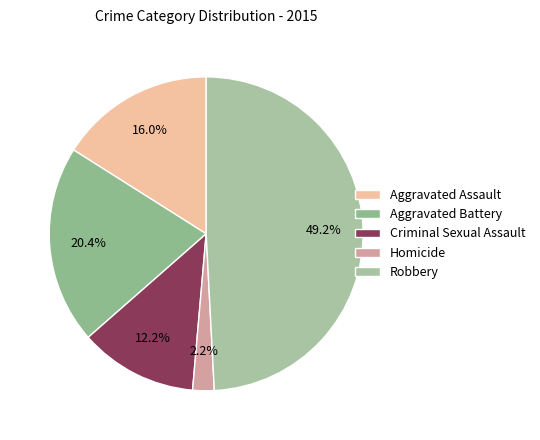

Approximately how many times larger is the value at Aggravated Assault compared to Robbery?

0.3